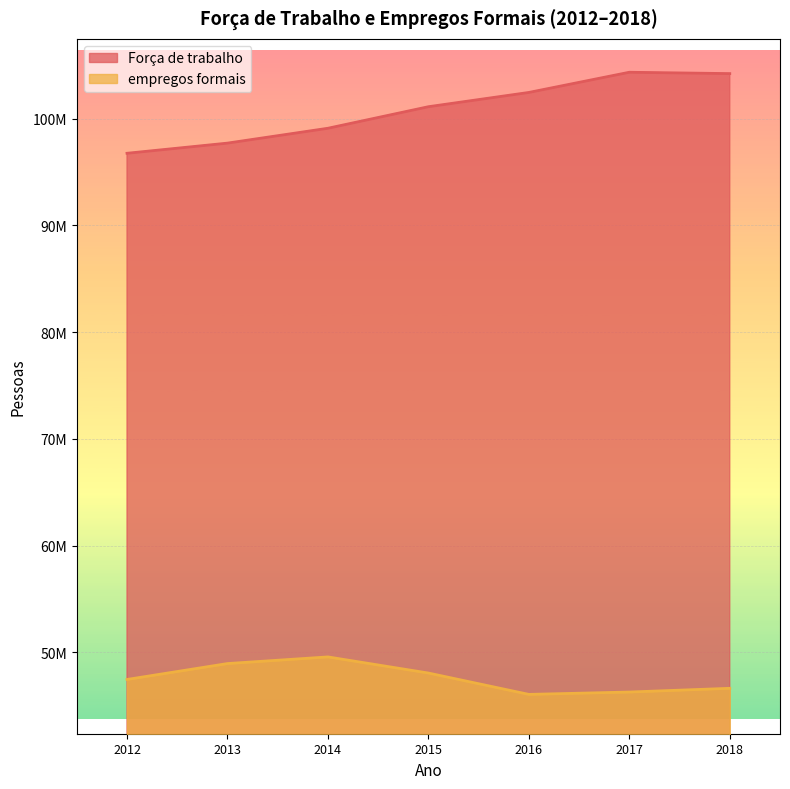

At which label is empregos formais closest to 47815854?

2015